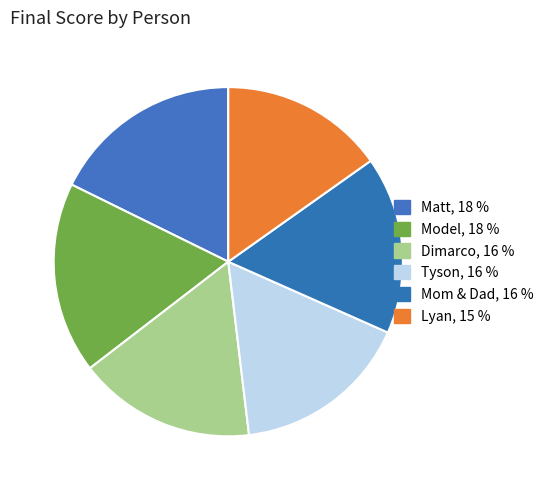

What percentage is the Lyan slice, to the nearest percent?

15%